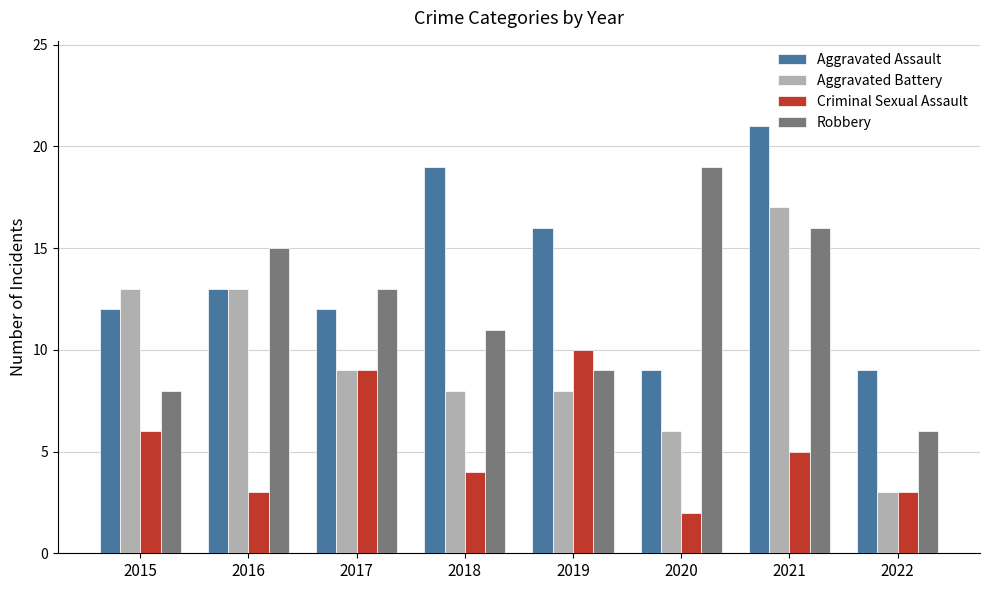

Reading left to right, transcribe all the data shown in this chart.

Aggravated Assault: 12	13	12	19	16	9	21	9
Aggravated Battery: 13	13	9	8	8	6	17	3
Criminal Sexual Assault: 6	3	9	4	10	2	5	3
Robbery: 8	15	13	11	9	19	16	6